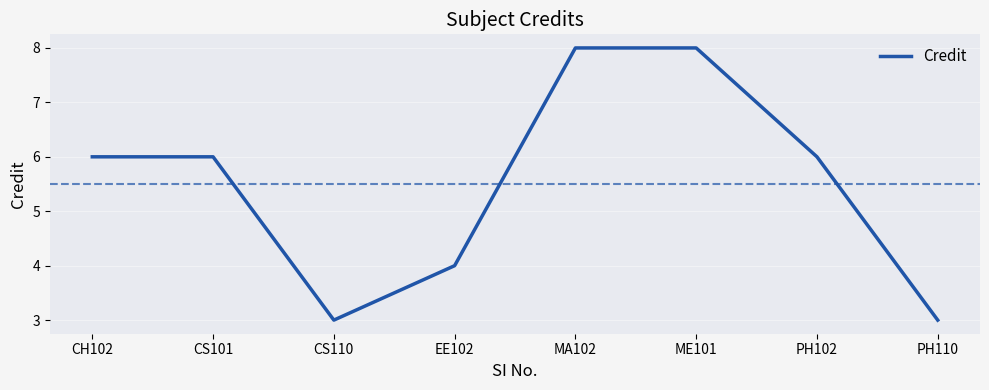

True or false: the data shows 8 at ME101.

True